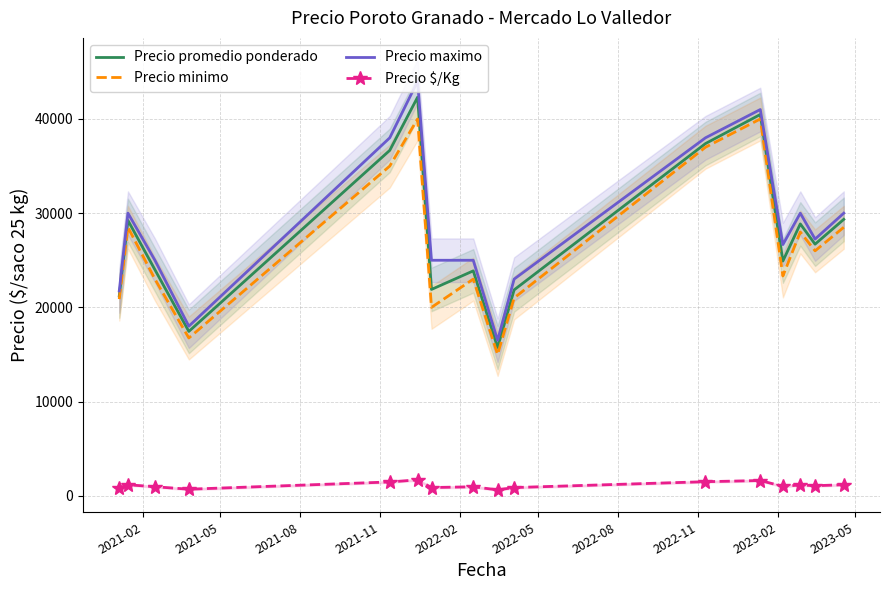

What is the lowest value of the Precio maximo series?

16500.0